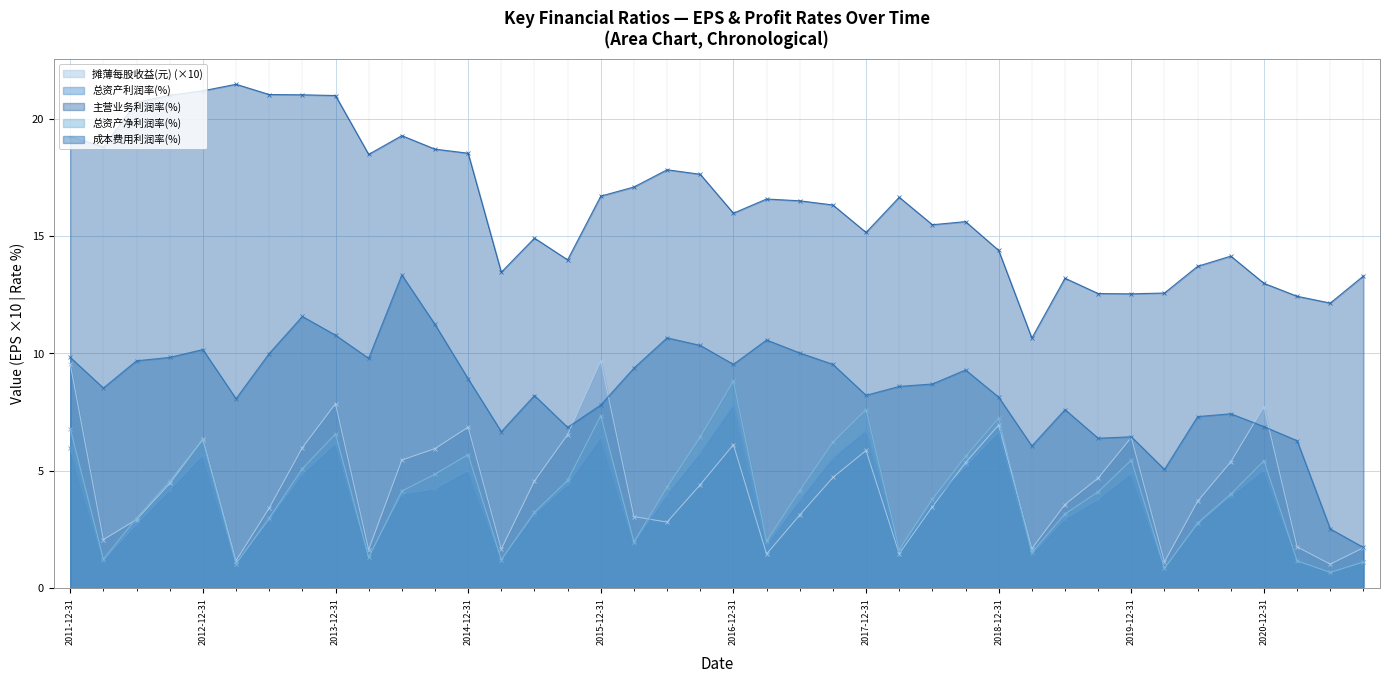

What is the total value across all series at 2020-12-31?

38.0